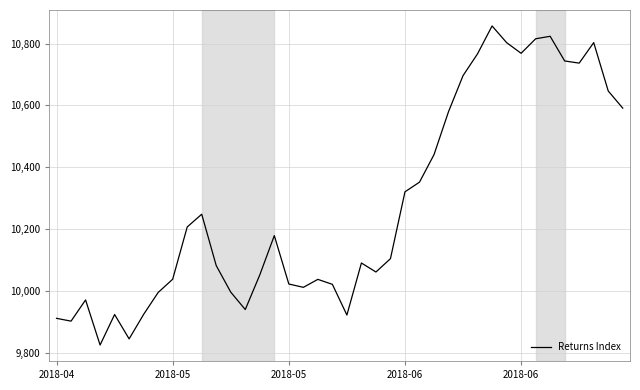

What is the greatest value displayed?

10856.9